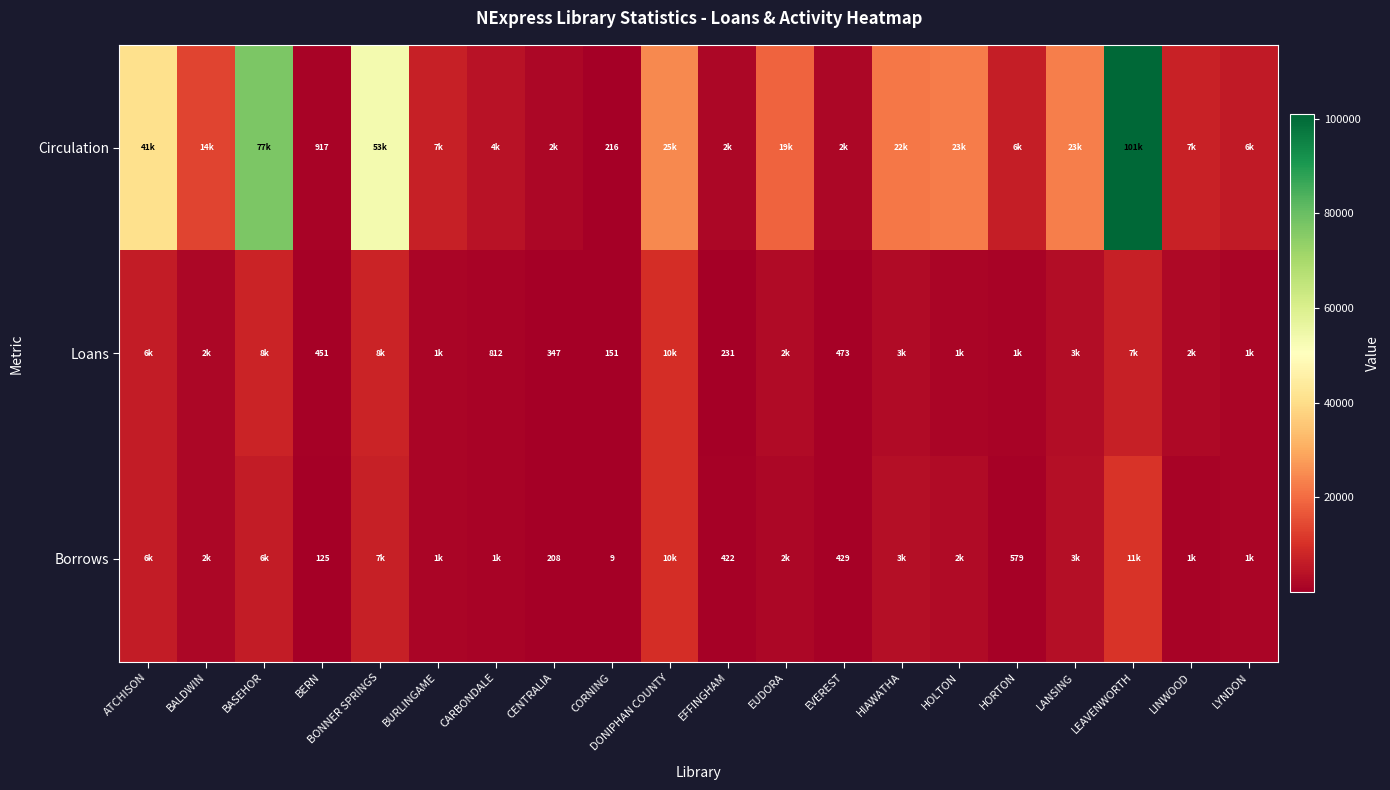

At which category is the sum across all series the highest?

LEAVENWORTH